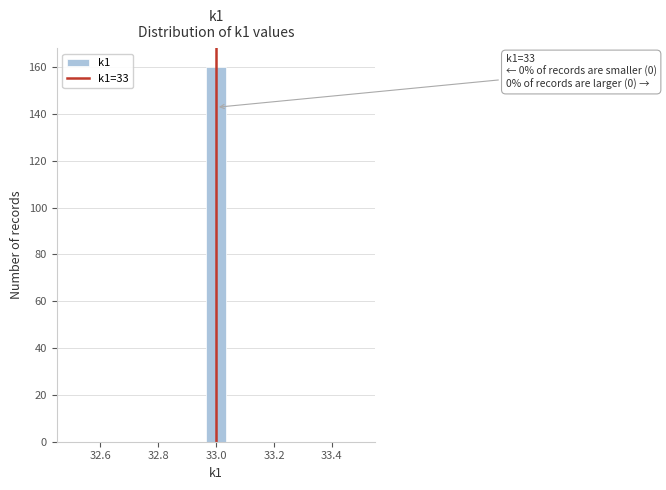

Read against the x-axis, roughly where is the centre of the tallest bar?

33.00